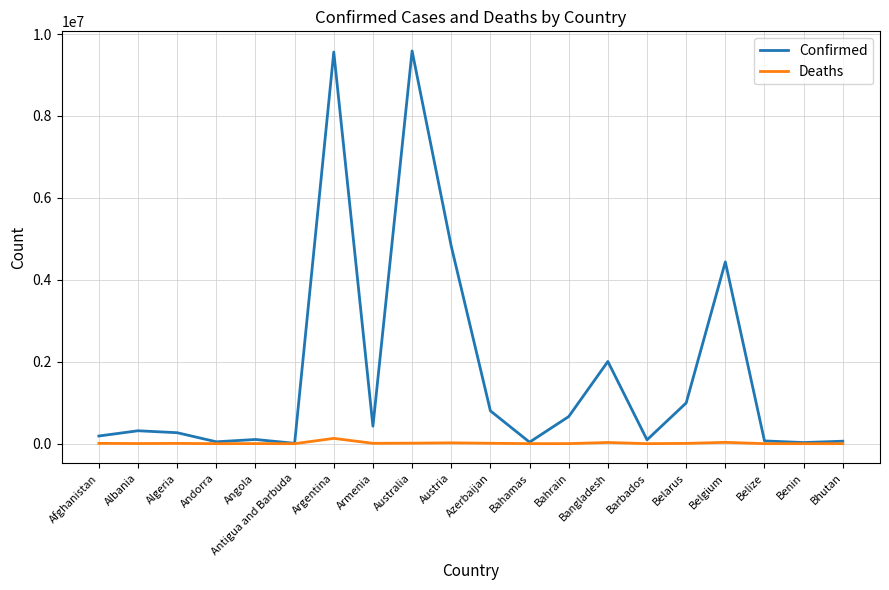

At Afghanistan, list the series in order from smallest to largest.

Deaths, Confirmed